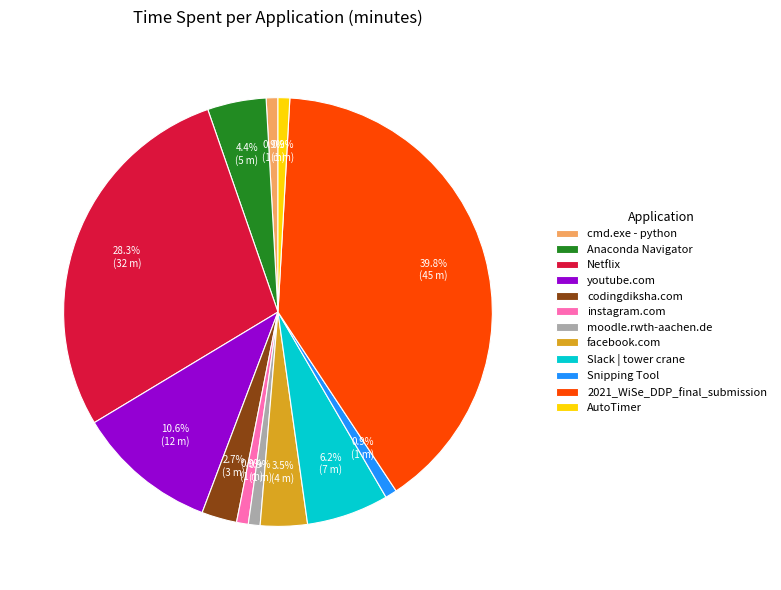

The Snipping Tool slice represents 16% of the pie. True or false?

False